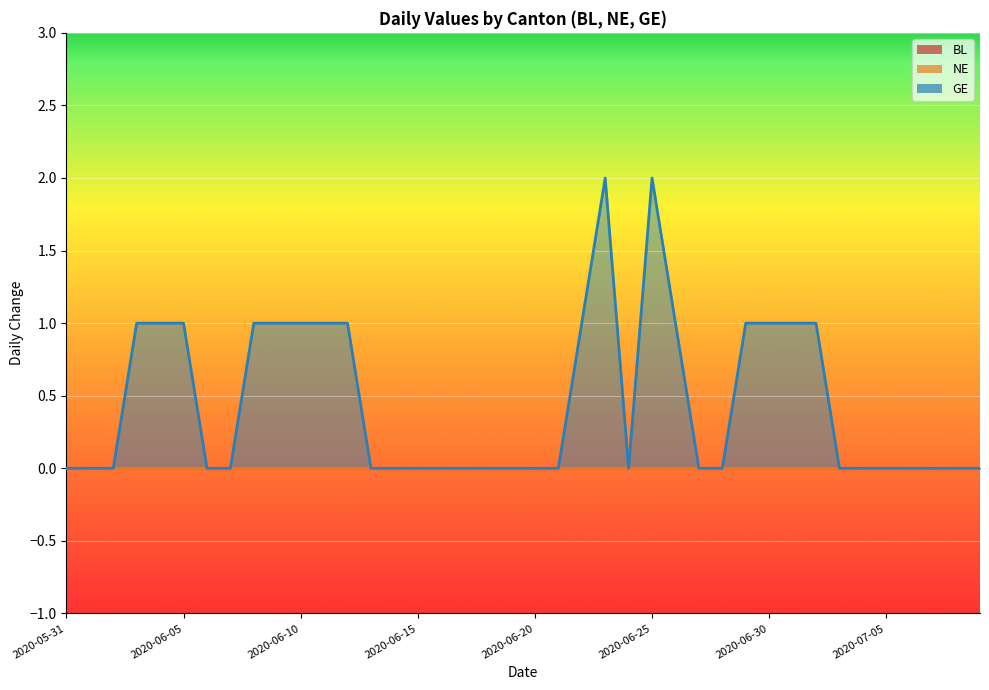

True or false: NE and BL cross at least once.

False